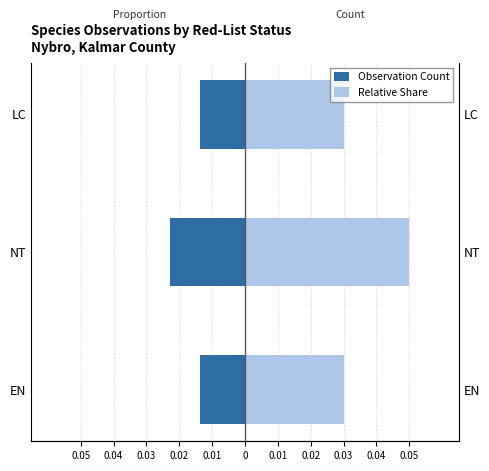

What is the sum of the Relative Share values at EN and LC?

0.1